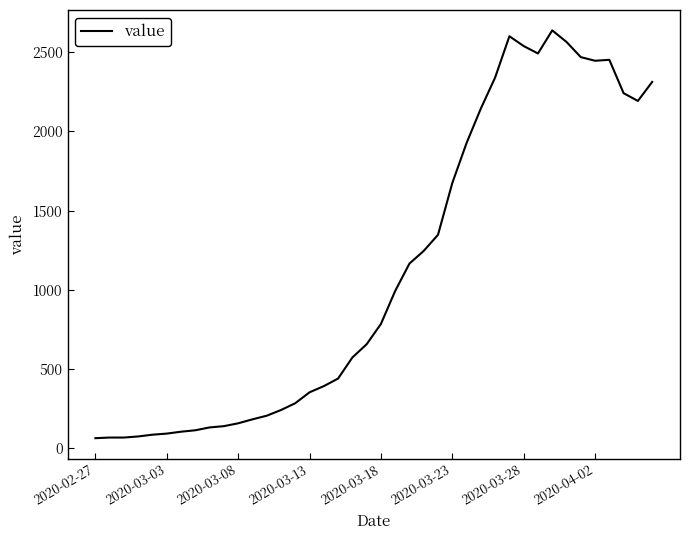

What is the difference between the maximum and minimum values?

2578